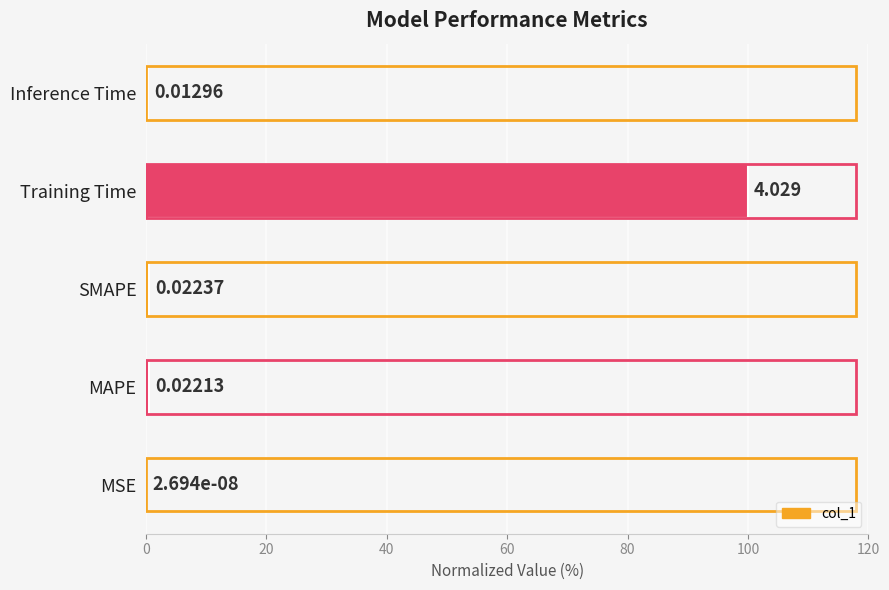

At which category does the chart reach its peak across all series?

Training Time